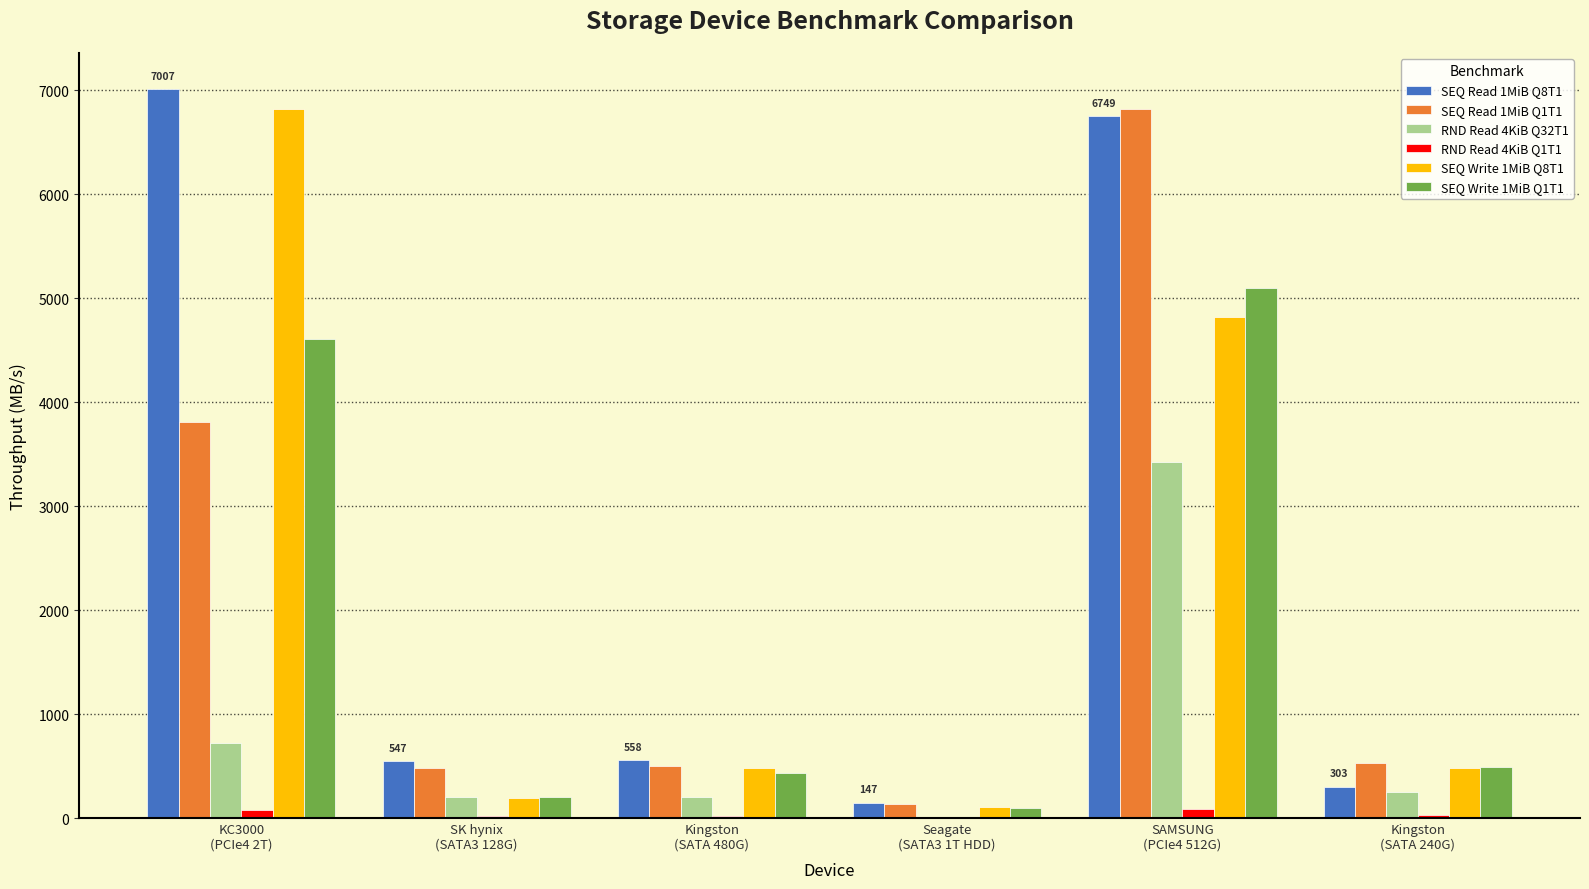

What is the maximum value for SEQ Write 1MiB Q1T1?

5101.5